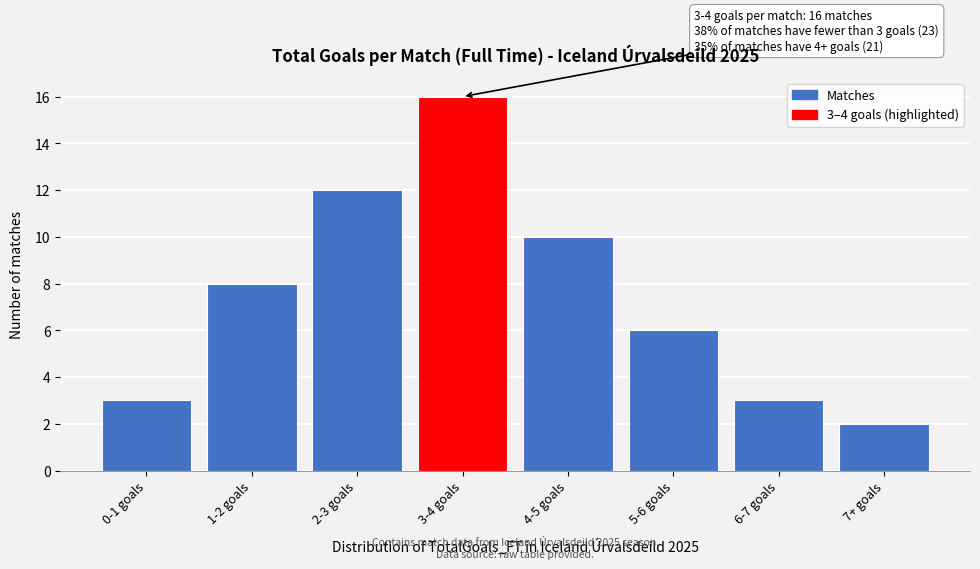

Reading left to right, what are all the values shown in this chart?

0-1 goals=3	1-2 goals=8	2-3 goals=12	3-4 goals=16	4-5 goals=10	5-6 goals=6	6-7 goals=3	7+ goals=2